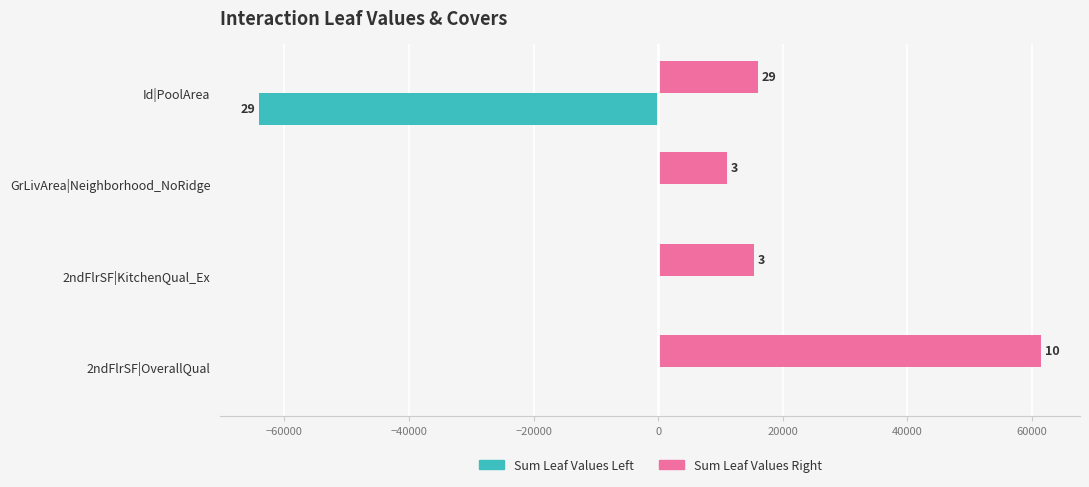

What are all the series names shown in the legend?

Sum Leaf Values Left, Sum Leaf Values Right